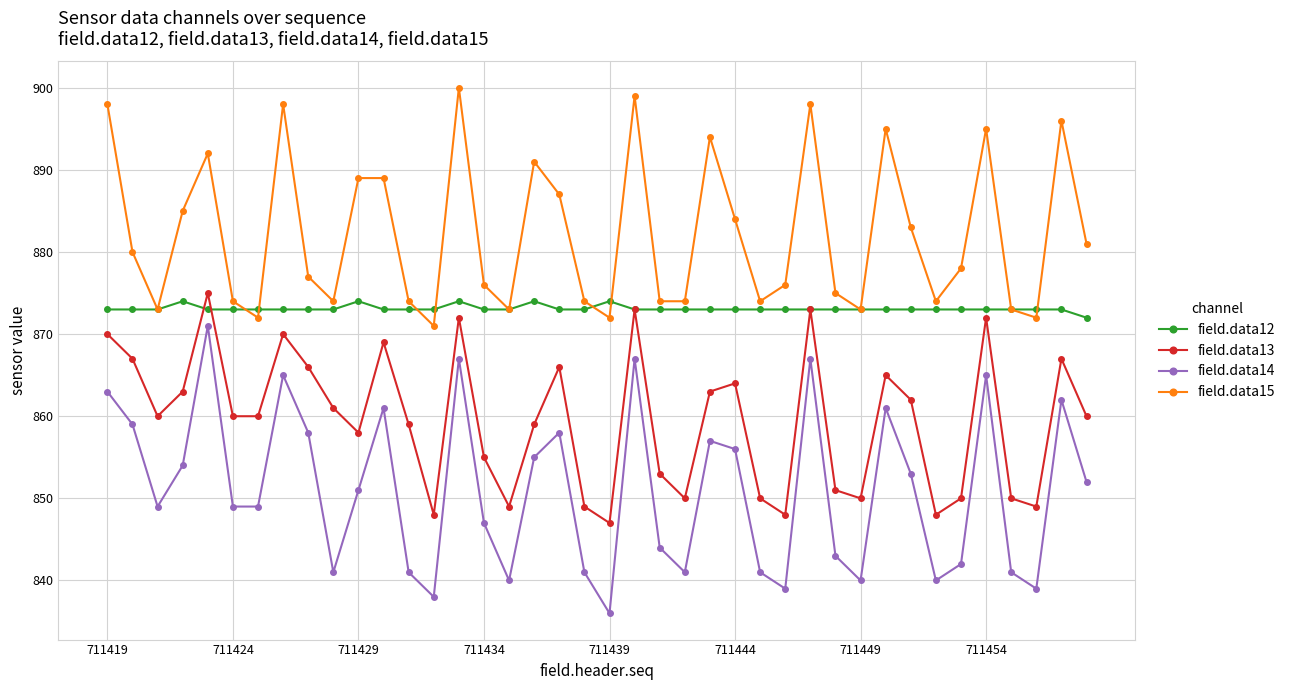

What is the value of the field.data13 point at the 4th from the left?

863